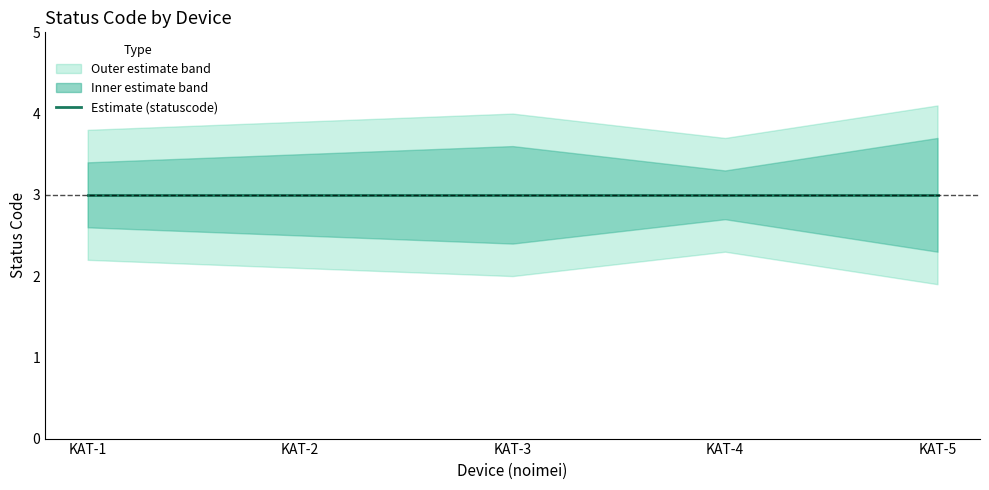

Between KAT-5 and KAT-2, which is larger?

KAT-5